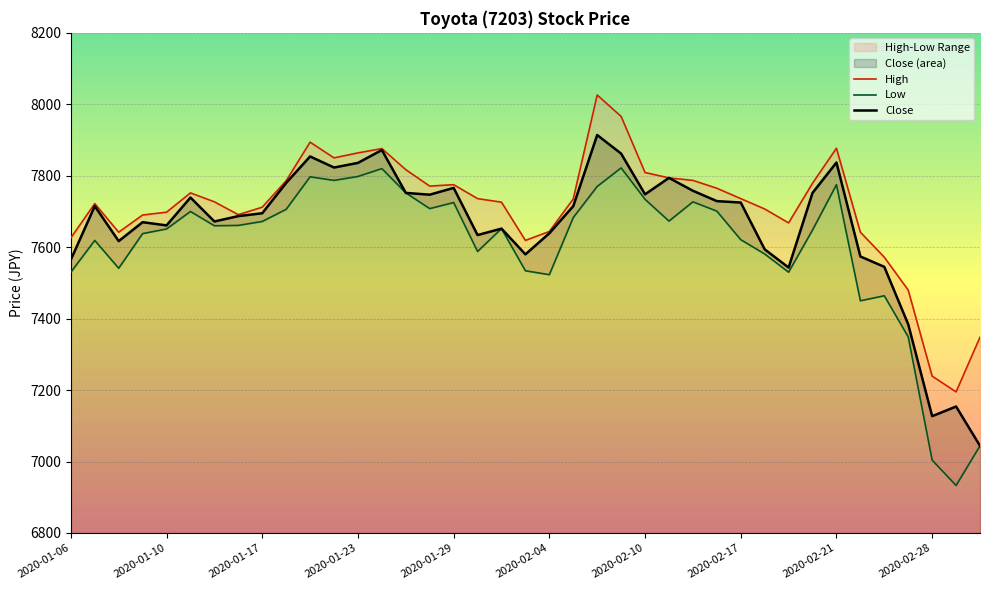

What is the lowest value of the Close series?

7044